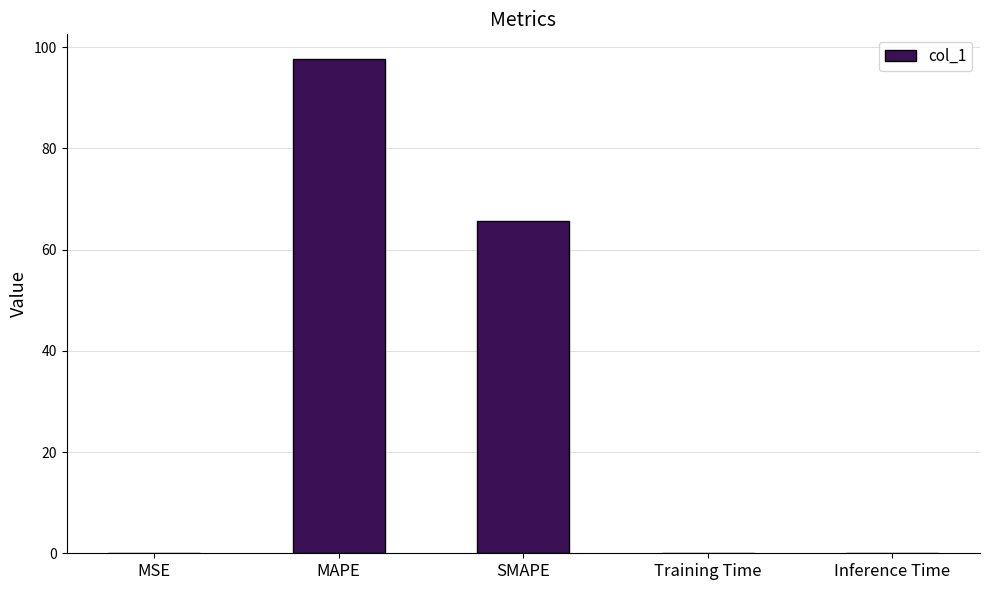

True or false: the data shows 0.0 at MSE.

True